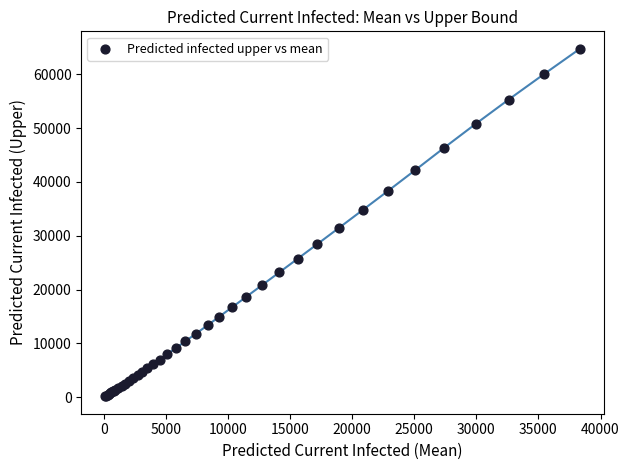

What Y value in the scatter plot is closest to 32443?

31467